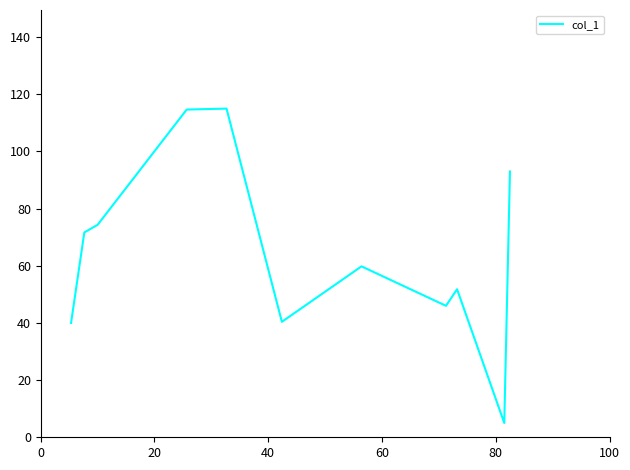

What is the difference between the maximum and minimum values?

110.0